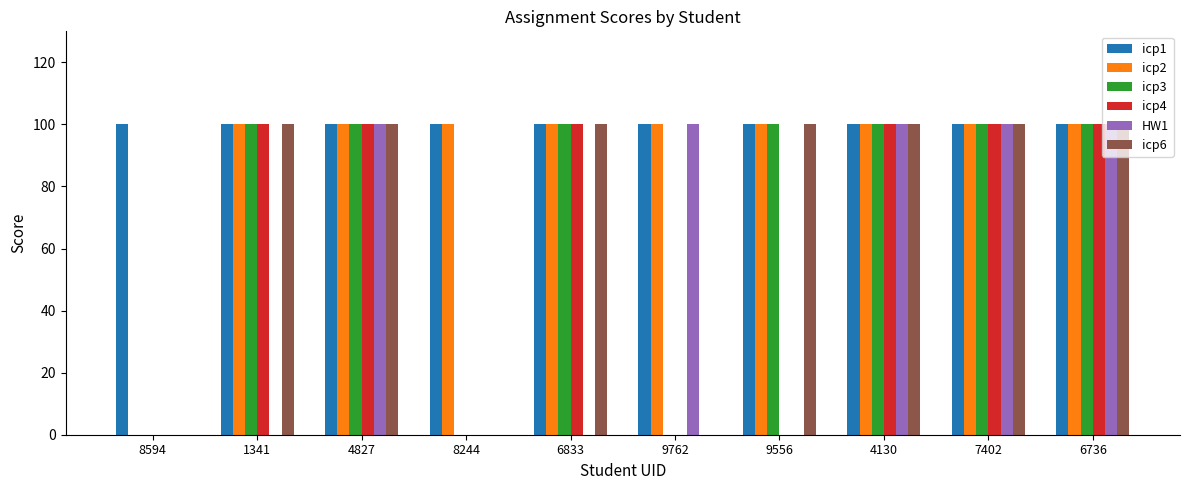

What is the total value across all series at 4827?

600